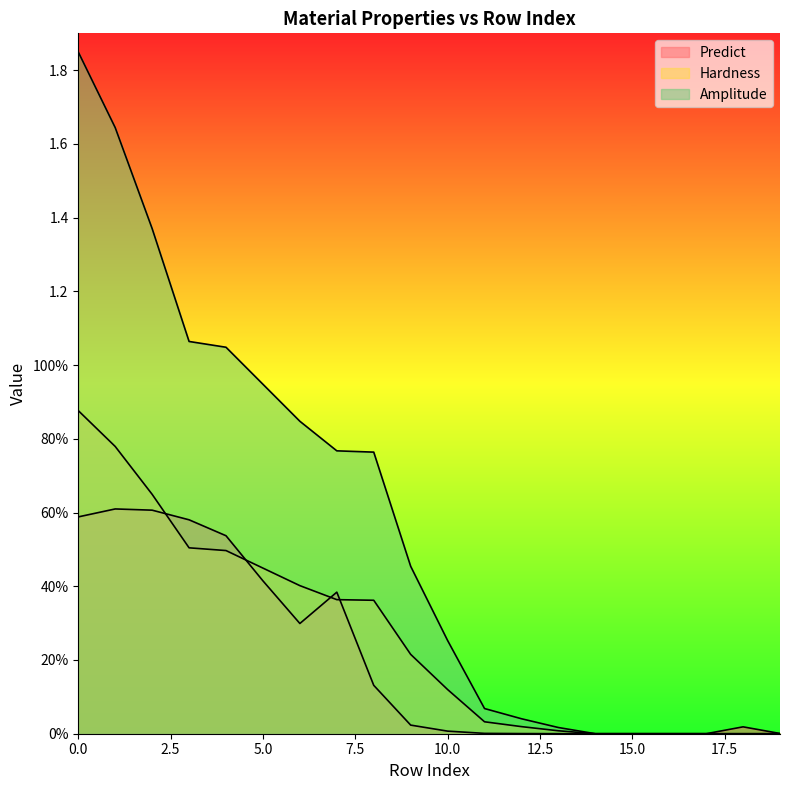

At which category does Predict reach its first local valley?

6